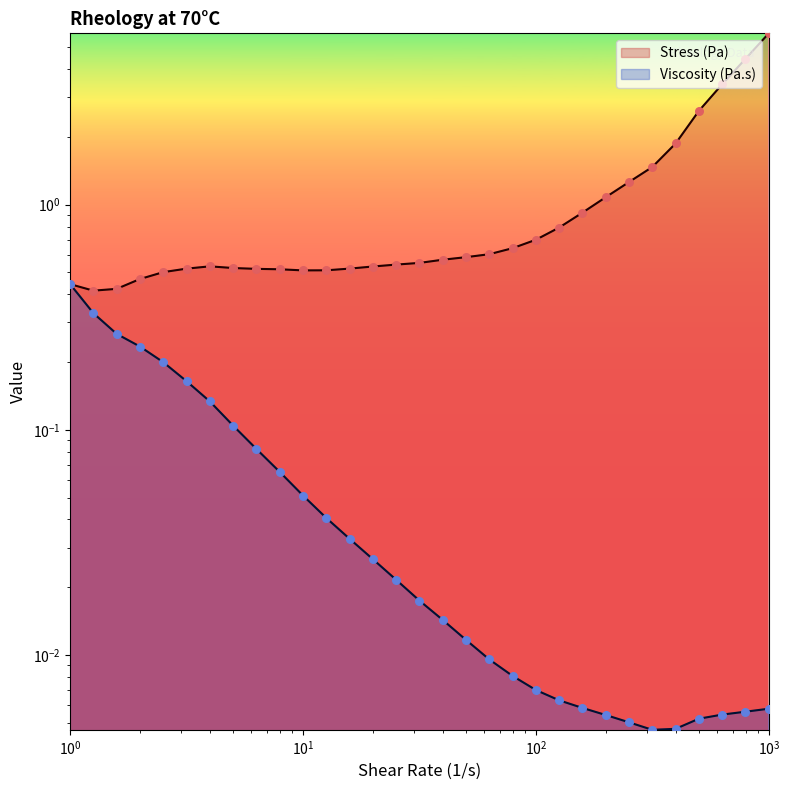

What is the total value across all series at $\mathdefault{10^{-1}}$?

0.9